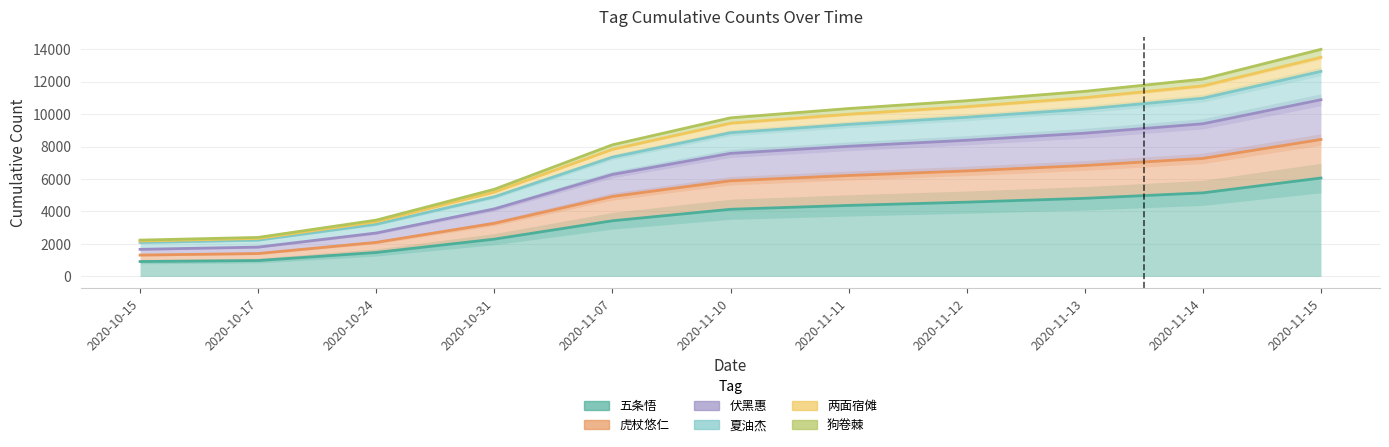

What is the total value across all series at 2020-11-13?

53176